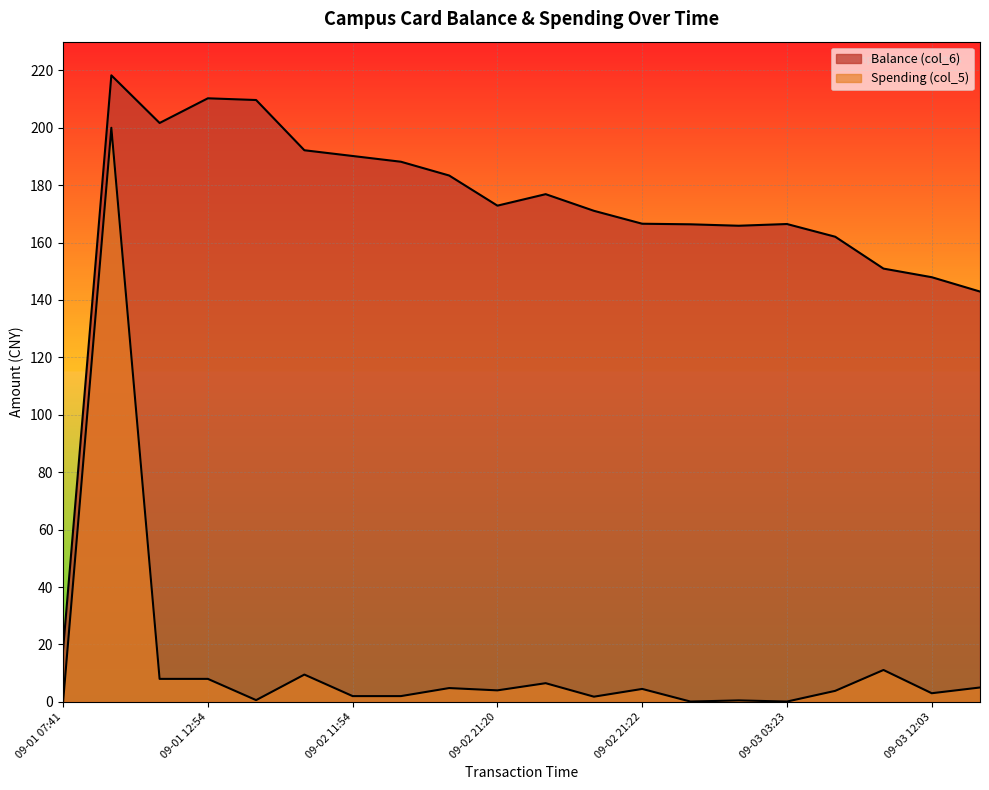

Reading left to right, transcribe all the data shown in this chart.

Balance (col_6): 18.3	218.3	201.7	210.3	209.7	192.2	190.2	188.2	183.4	172.9	176.9	171.1	166.6	166.4	165.9	166.5	162.0	150.9	147.9	142.9
Spending (col_5): 0.0	200.0	8.0	8.0	0.6	9.5	2.0	2.0	4.8	4.0	6.5	1.8	4.5	0.1	0.5	0.1	3.8	11.1	3.0	5.0